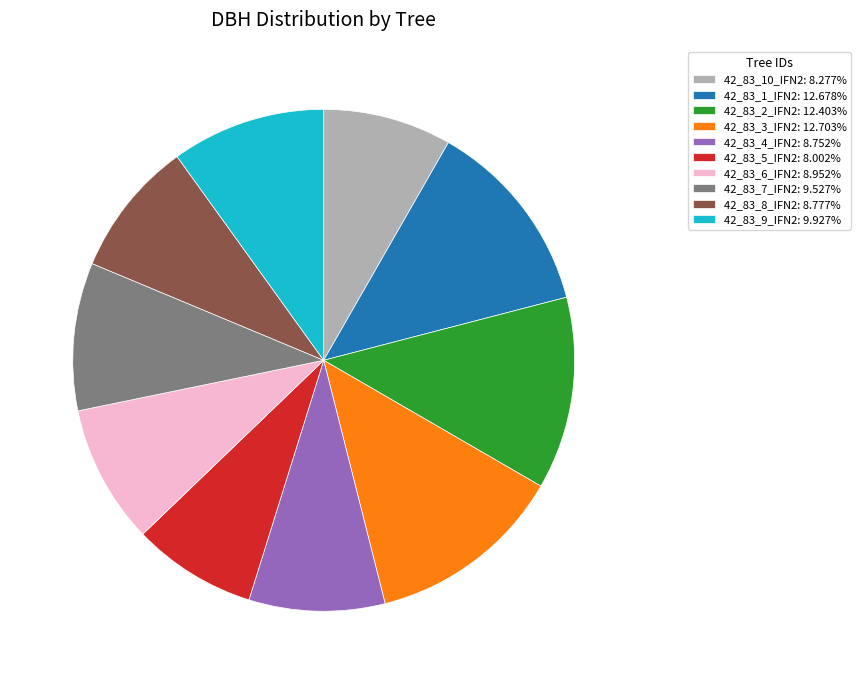

Does any single category account for the majority?

No